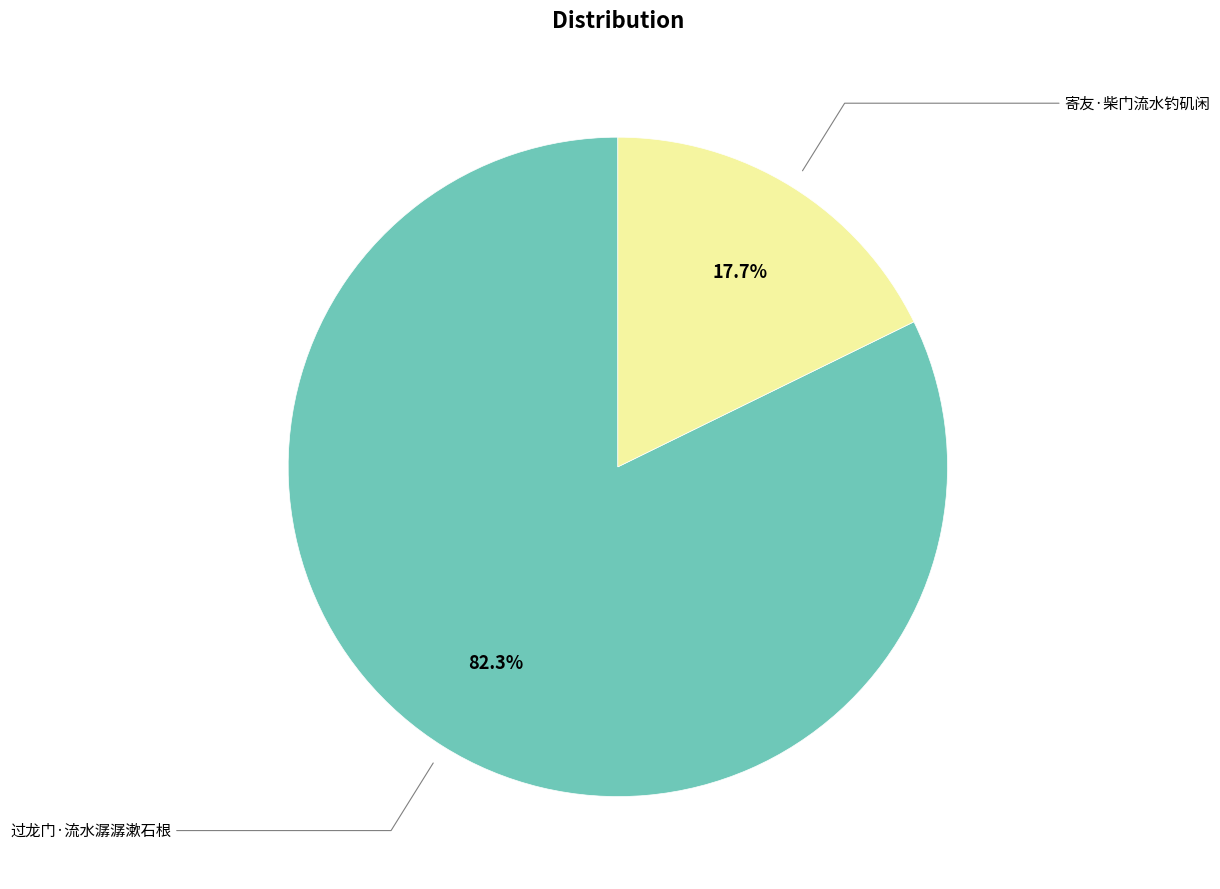

Count the number of slices in the pie.

2